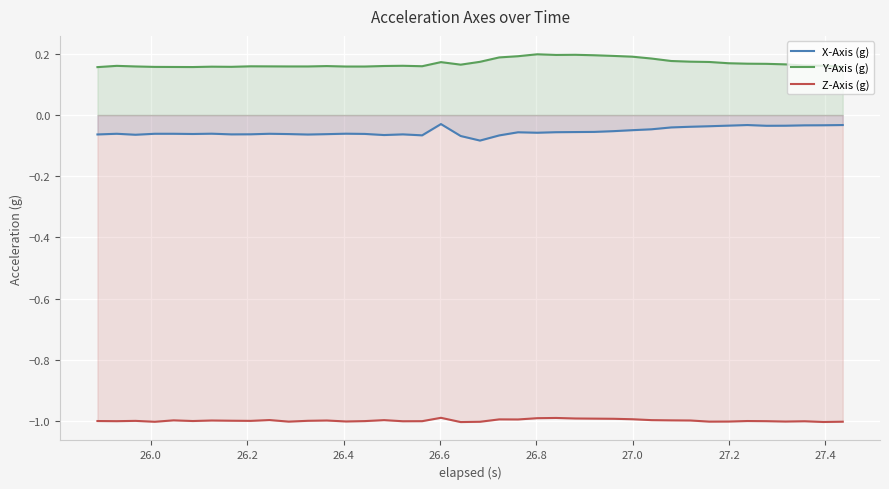

True or false: Y-Axis (g) and Z-Axis (g) cross at least once.

False